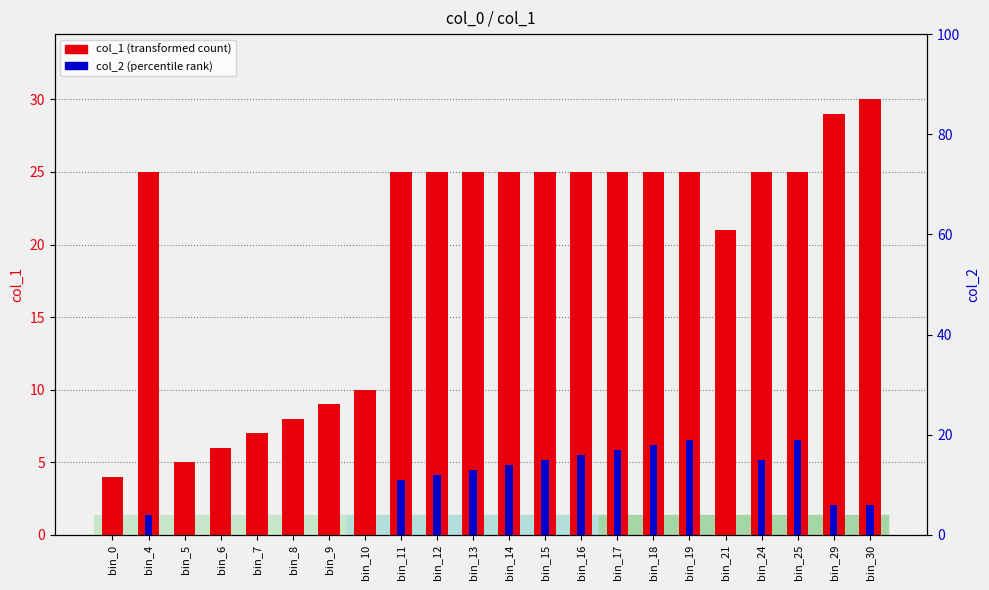

Count the number of data series in this chart.

2